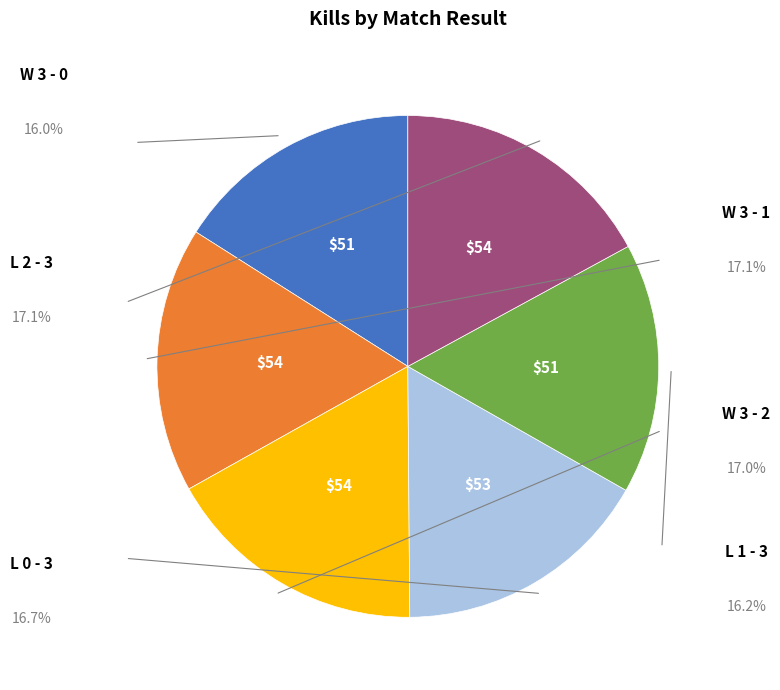

Is there a majority slice in this chart?

No